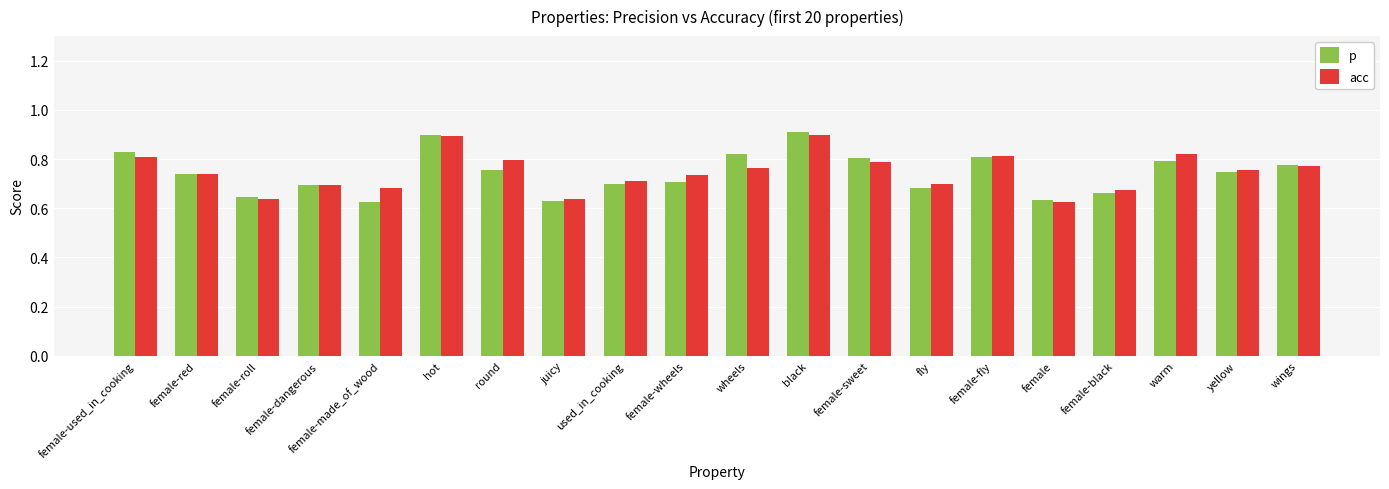

How many acc values are between 0 and 1?

20